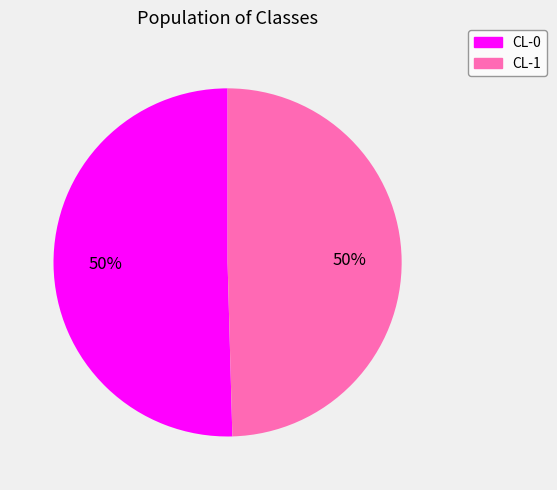

To the nearest percent, what is the average slice percentage?

50%